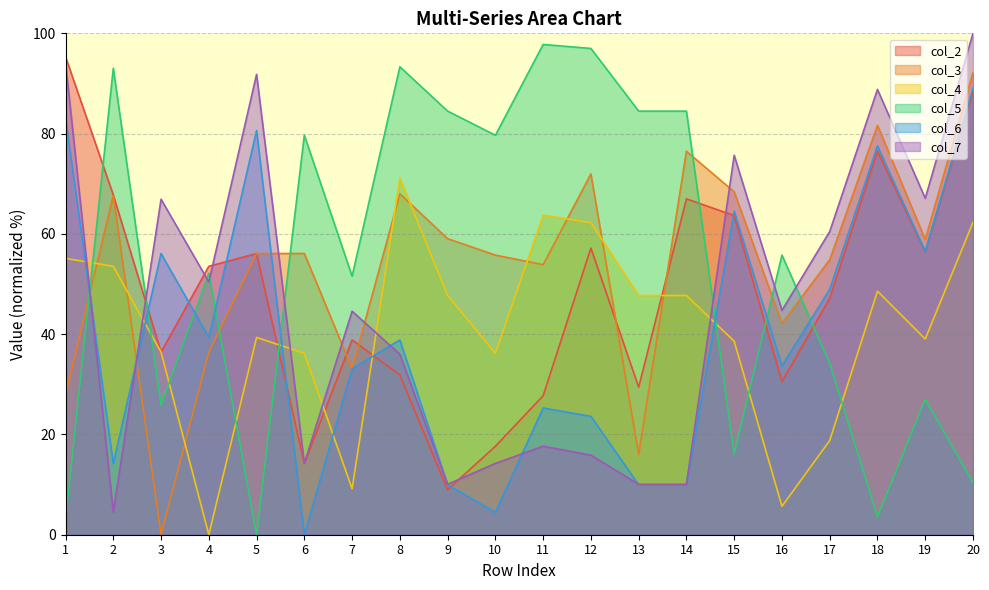

Is the value of col_5 at 3 greater than the value of col_2 at 18?

No